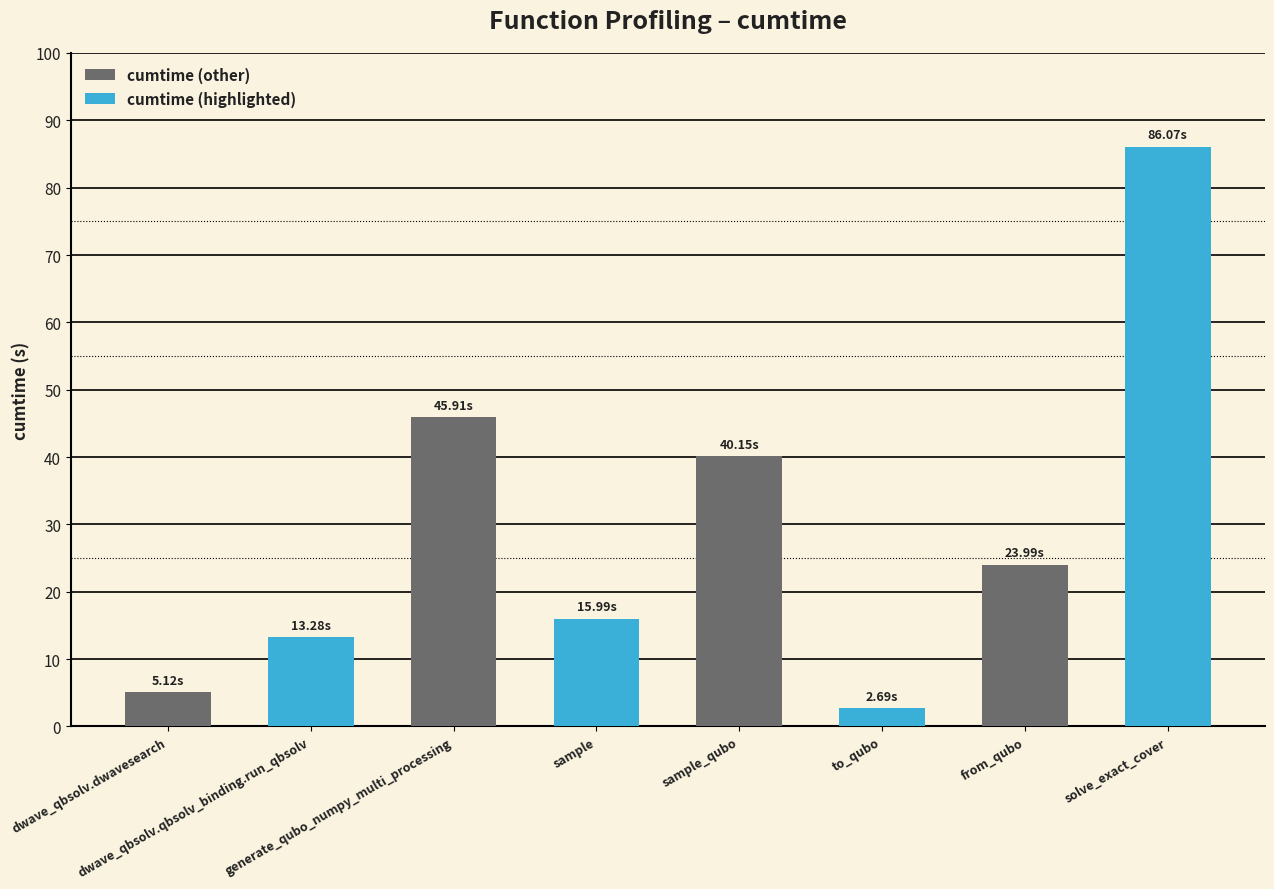

What is the difference between the highest and lowest values at dwave_qbsolv.dwavesearch?

8.2